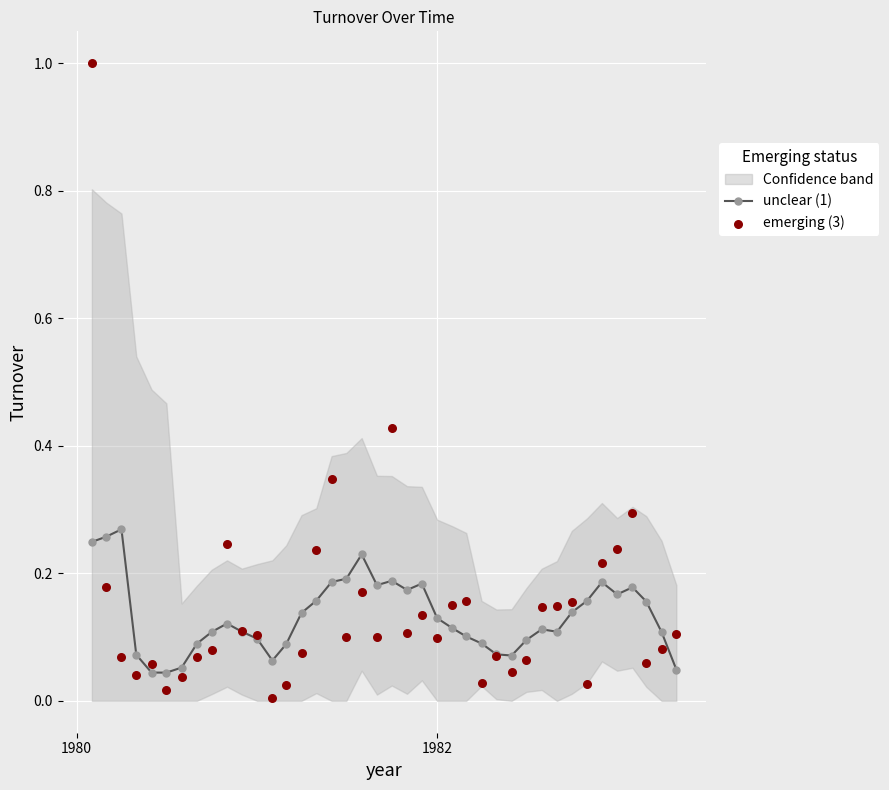

Count the unclear (1) values in the range 0 to 1.

40